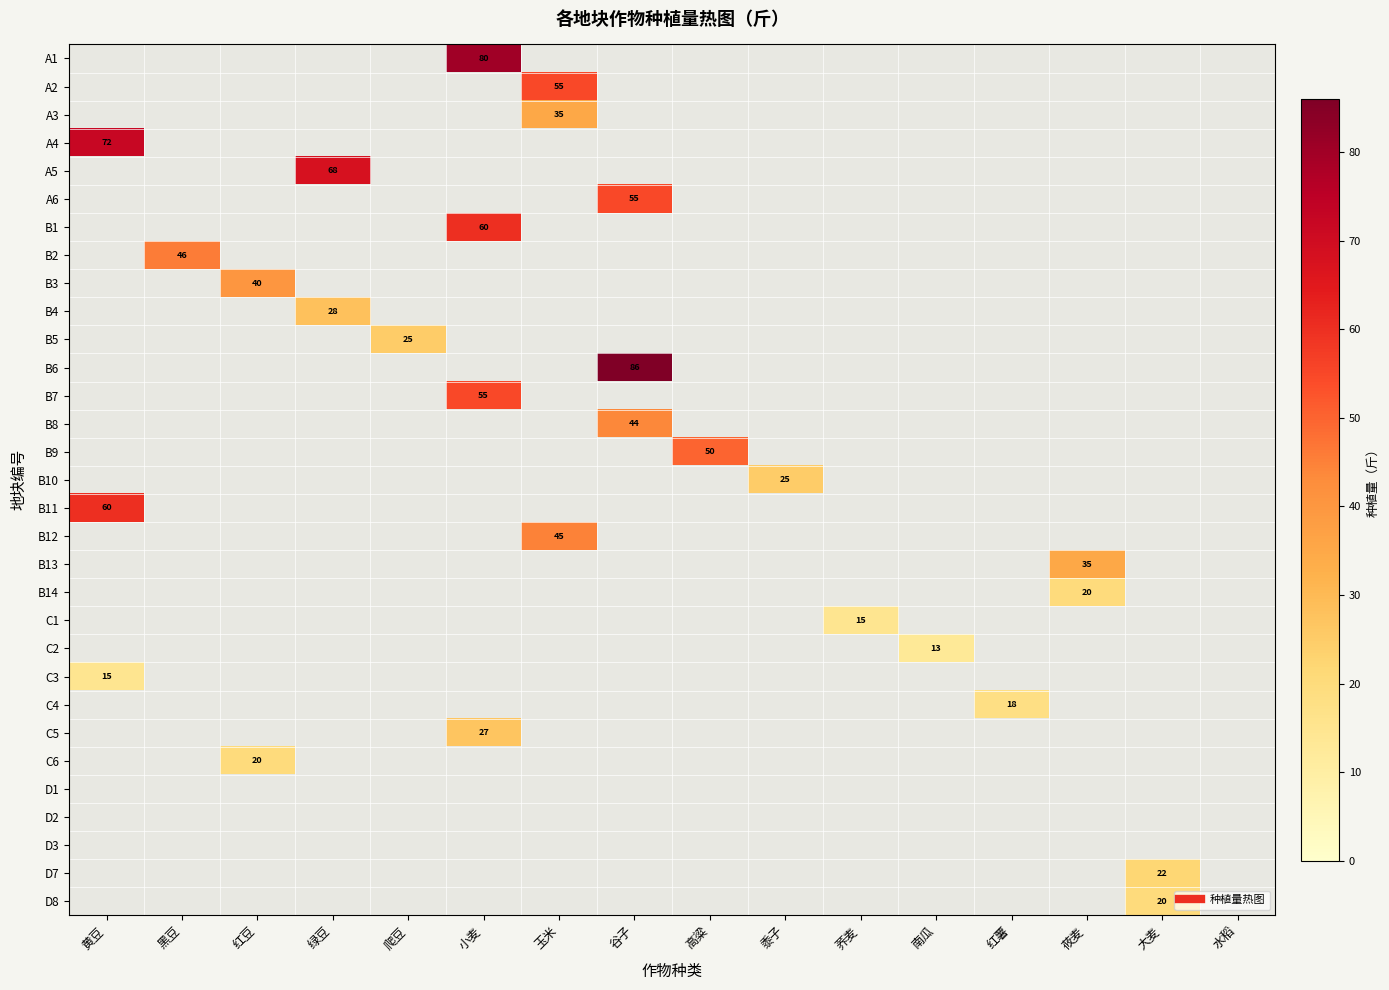

What is the difference between the A5 values at 绿豆 and 黑豆?

68